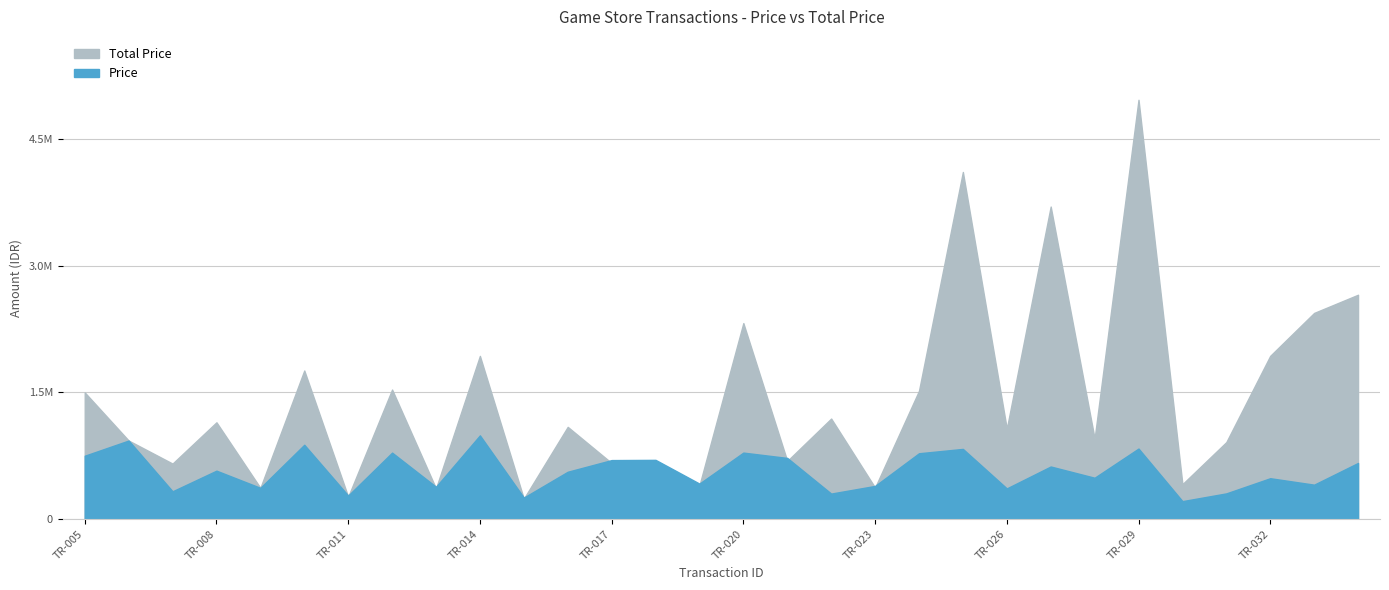

Reading left to right, what are all the values shown in this chart?

Total Price: 1500388.0	930240.0	657132.0	1146284.0	369524.0	1760340.0	264166.5	1534375.1	363115.7	1933440.6	241197.4	1092298.4	663646.2	666165.7	398680.8	2322464.2	687937.8	1190640.6	372789.5	1519835.9	4113549.0	1070254.1	3703631.0	953912.7	4969261.5	413051.0	911514.0	1934408.0	2442930.0	2658344.0
Price: 750194.0	930240.0	328566.0	573142.0	369524.0	880170.0	278070.0	786859.0	382227.0	991508.0	253892.0	560153.0	698575.0	701227.0	419664.0	787276.0	724145.0	301428.0	392410.0	779403.0	831020.0	362798.0	622459.0	489186.0	835170.0	211821.0	303838.0	483602.0	407155.0	664586.0